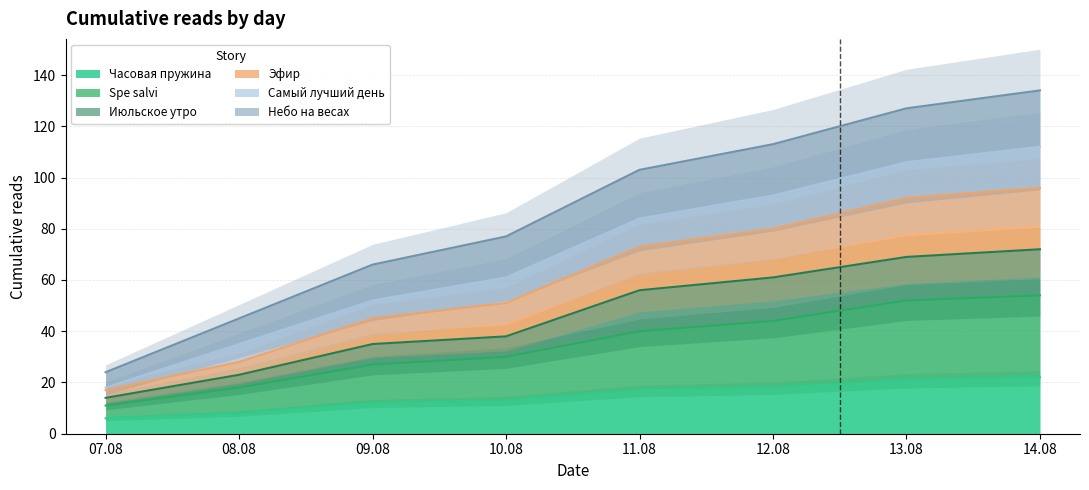

Between 10.08 and 12.08, which is larger?

12.08